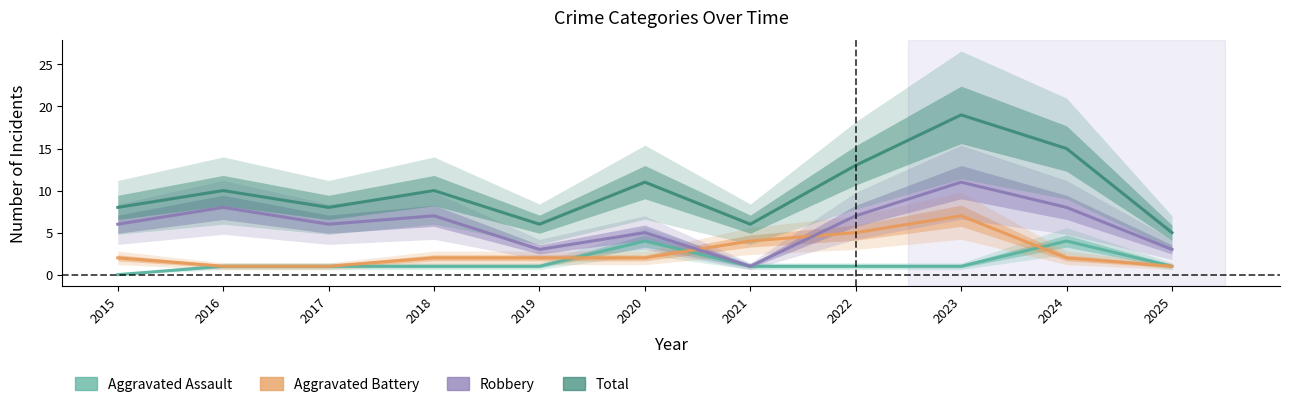

How many lines are shown in the chart?

4